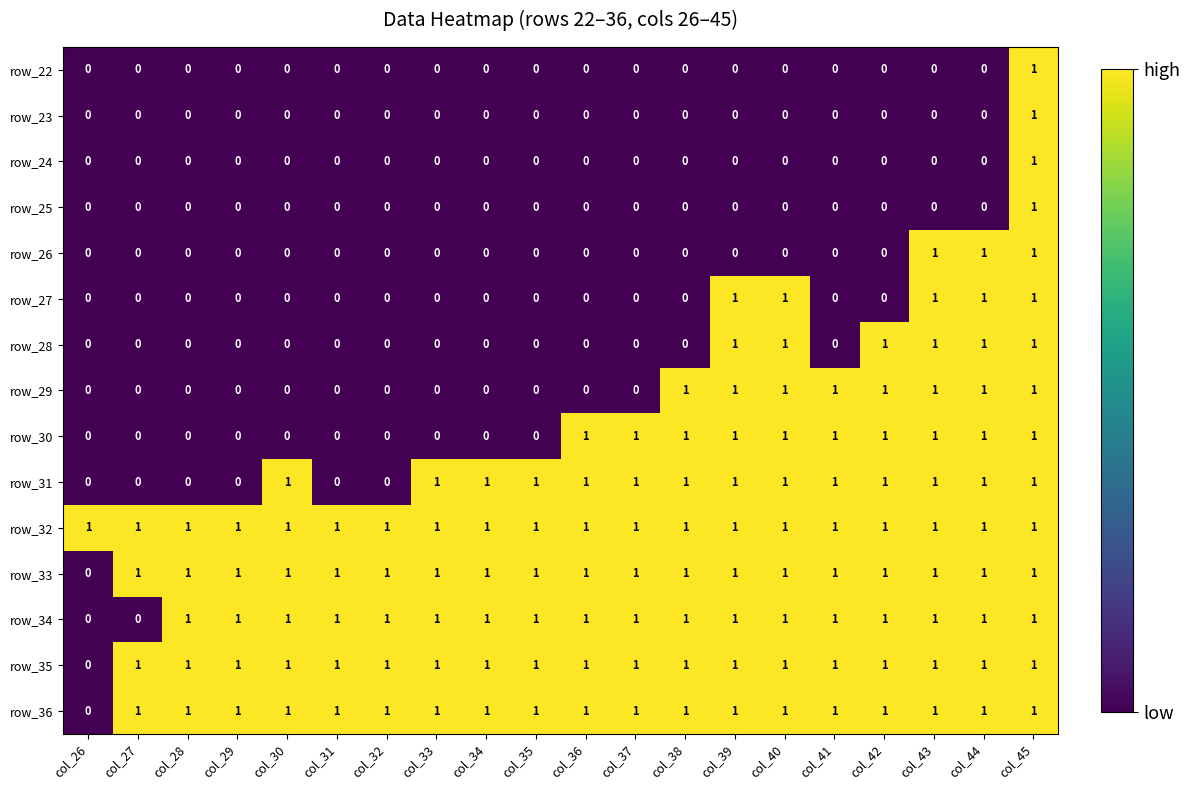

What is the difference between the highest and lowest values at col_44?

1